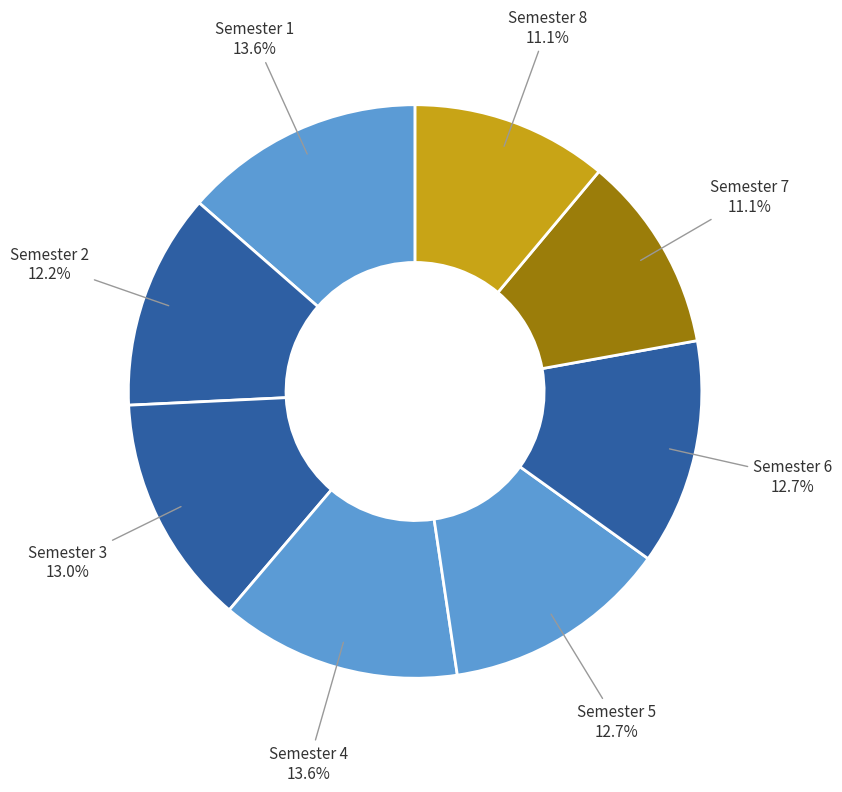

Count the number of slices in the pie.

8